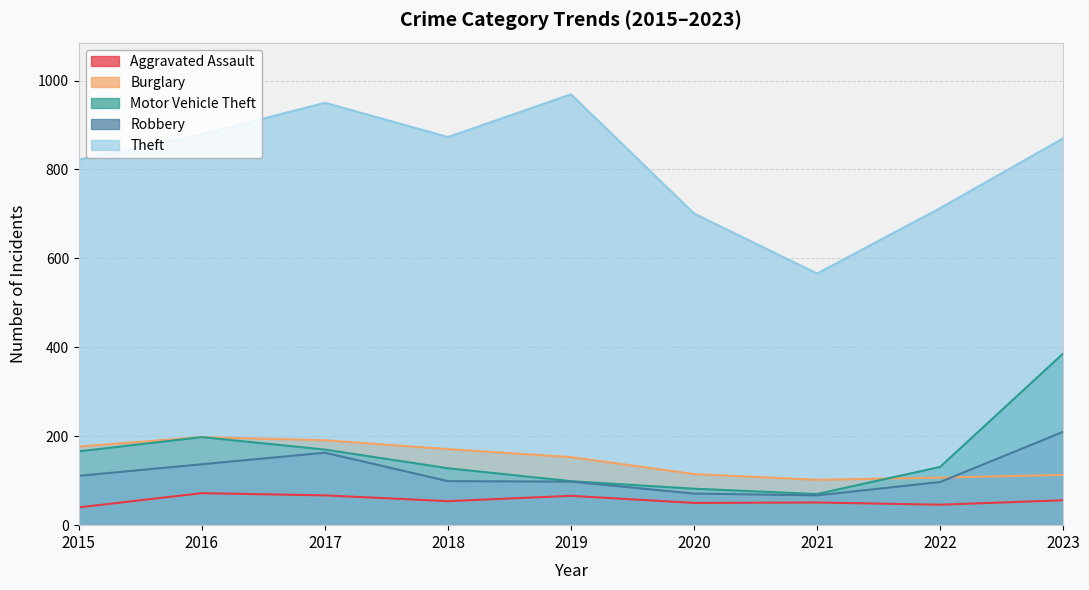

How many values in the Motor Vehicle Theft series are below 131?

4